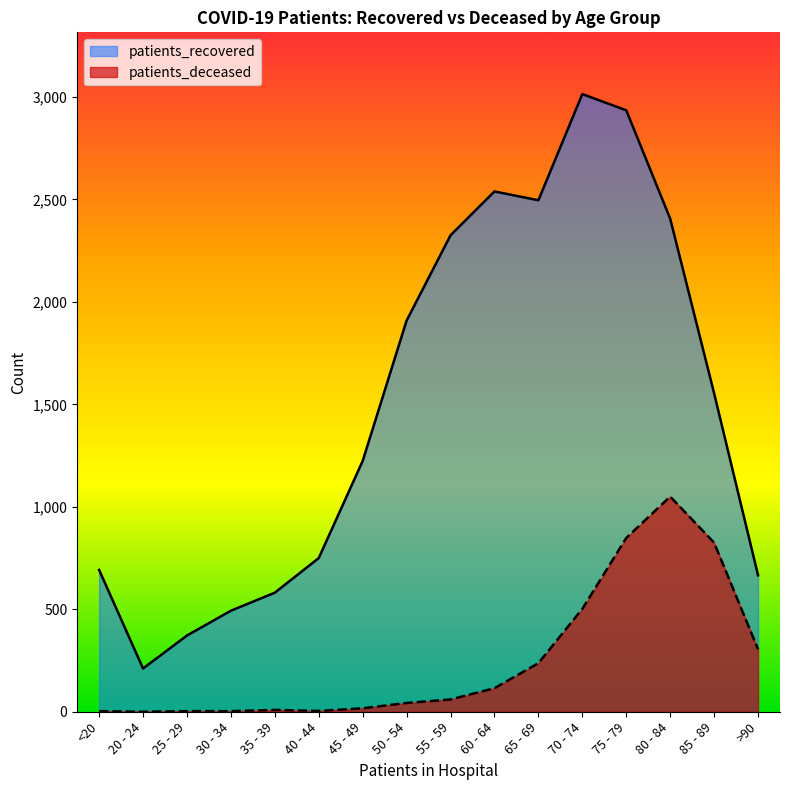

What is the average value of the patients_deceased series?

252